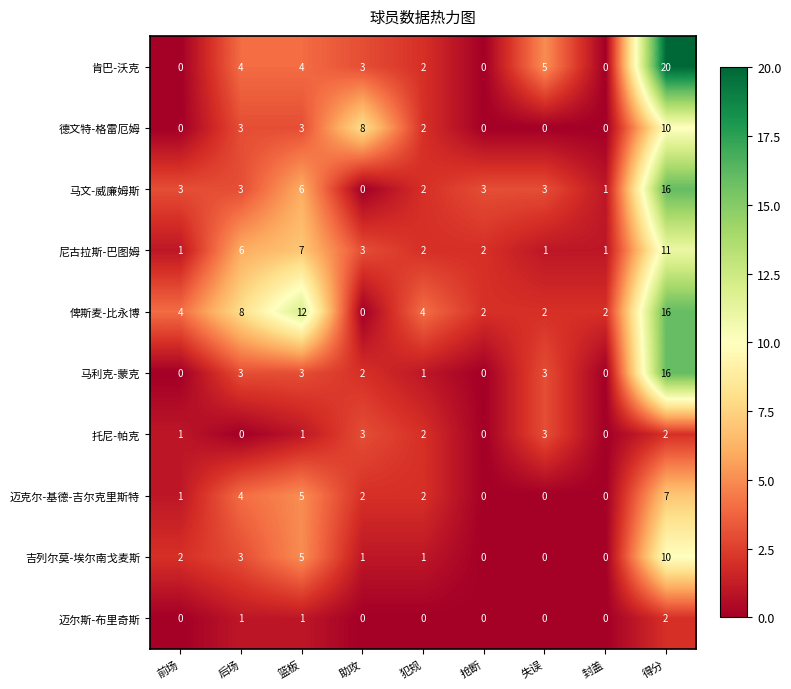

Which series has the largest range (max minus min)?

肯巴-沃克